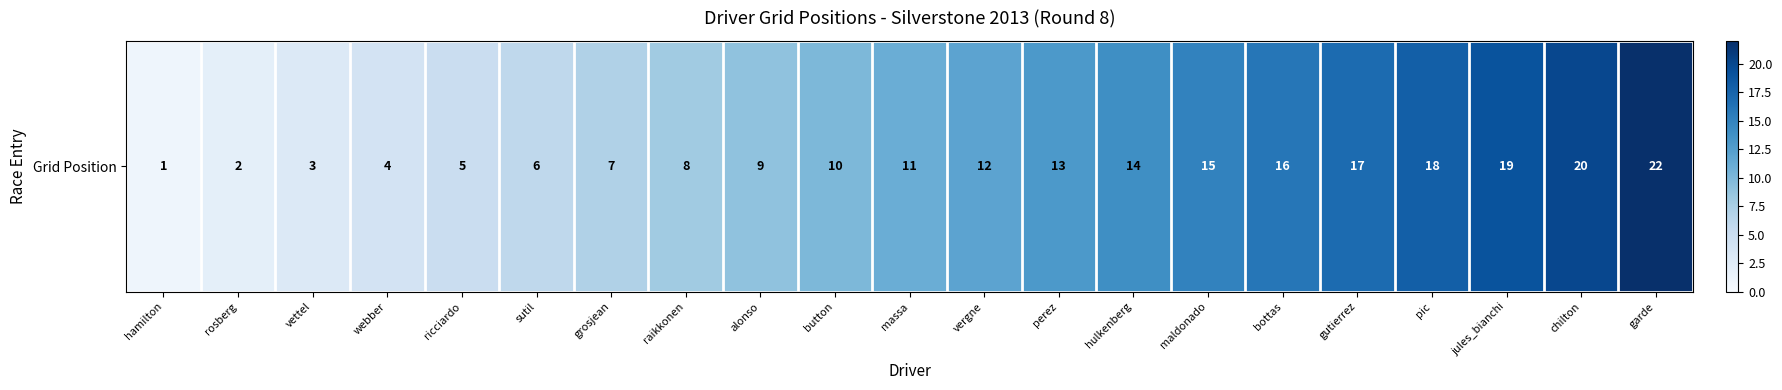

How many values exceed 11?

10